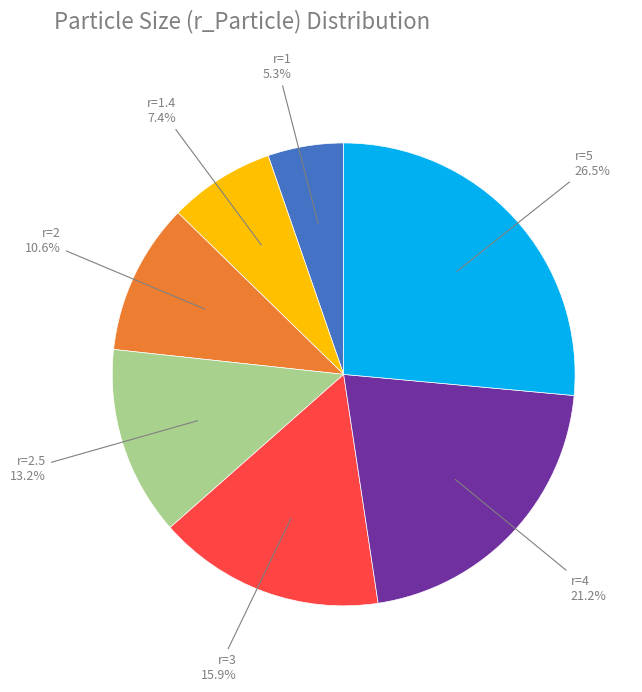

How many slices are in this pie chart?

7